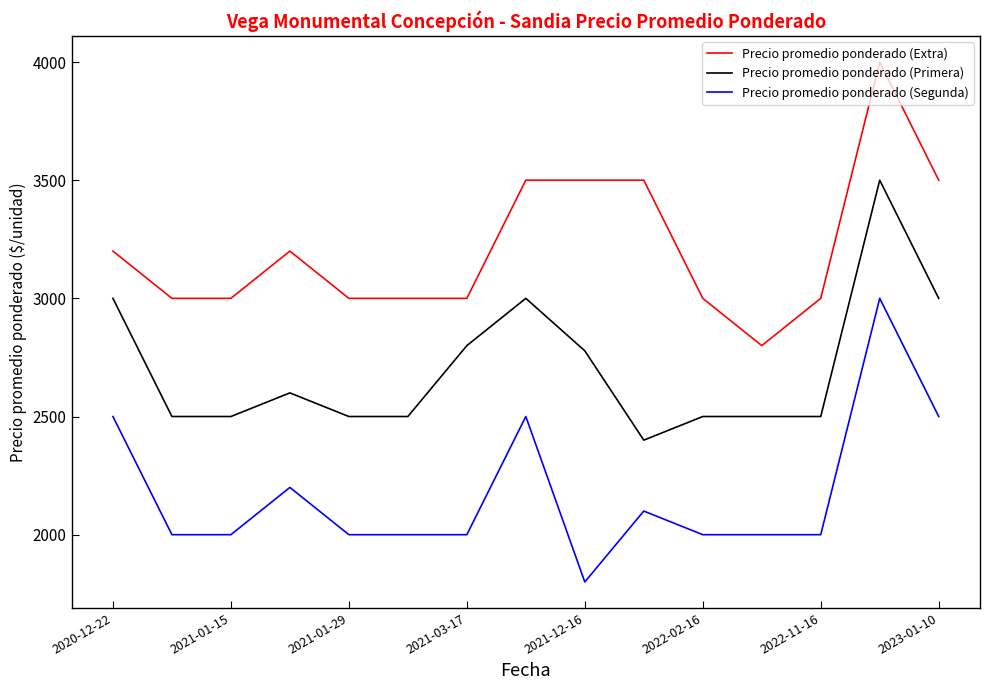

List the series in order of their peak value, lowest first.

Precio promedio ponderado (Segunda), Precio promedio ponderado (Primera), Precio promedio ponderado (Extra)